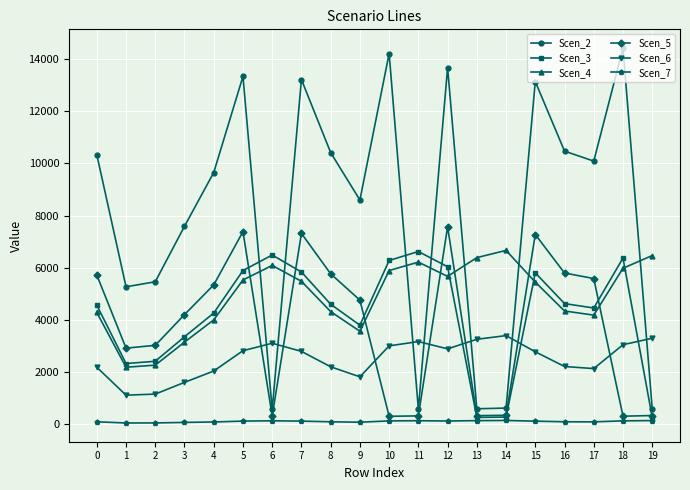

Which series has the widest spread of values?

Scen_2